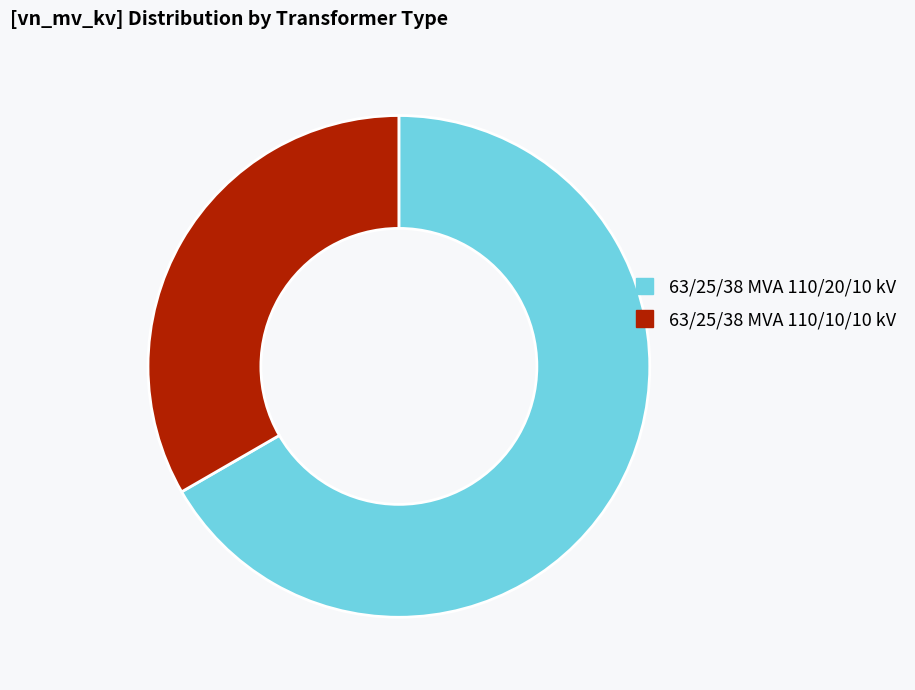

Combined, do 63/25/38 MVA 110/10/10 kV and 63/25/38 MVA 110/20/10 kV account for over 50%?

Yes